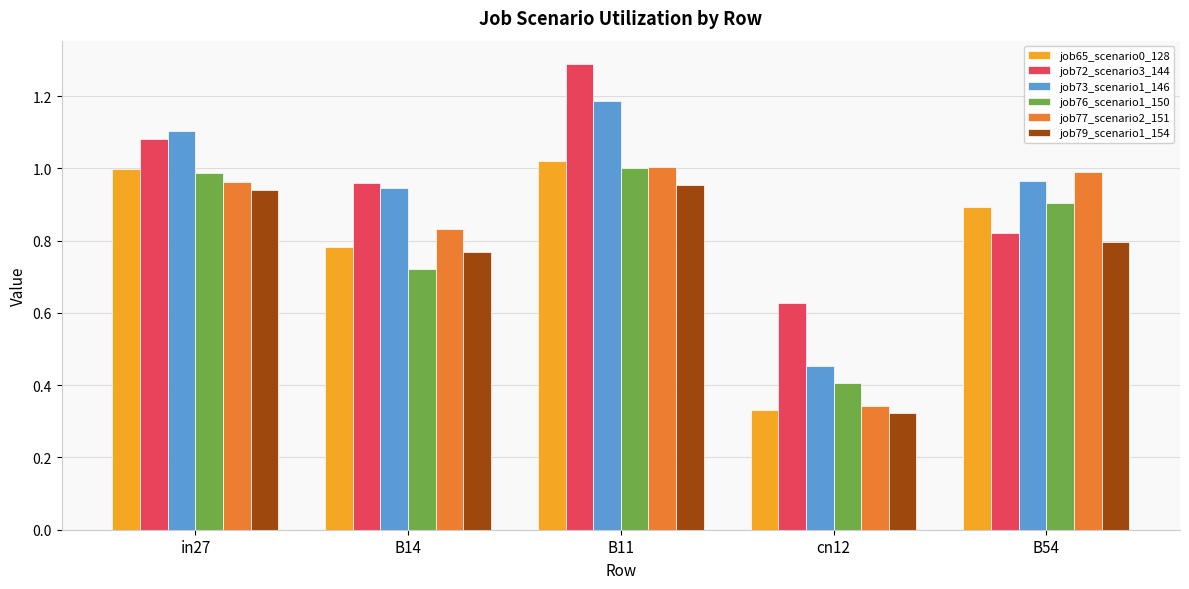

Where is job77_scenario2_151 nearest to the value 0?

cn12